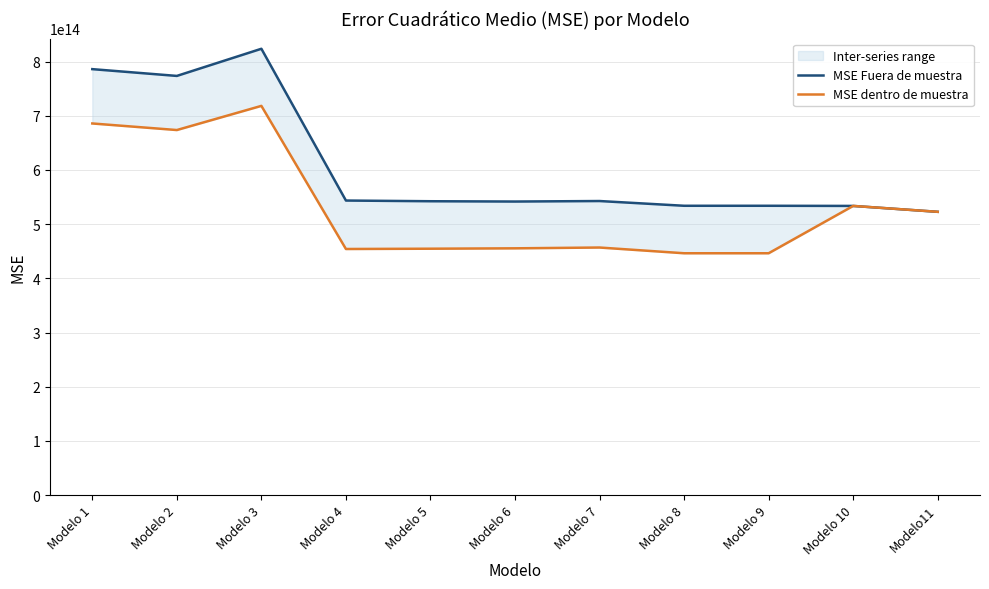

How many lines are shown in the chart?

2